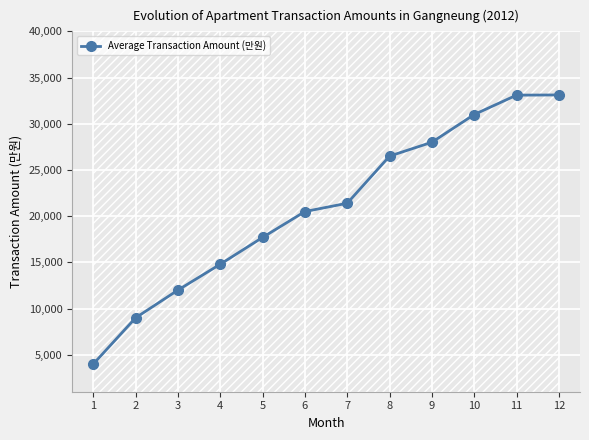

True or false: there are more than 0 points higher than both neighbors.

False